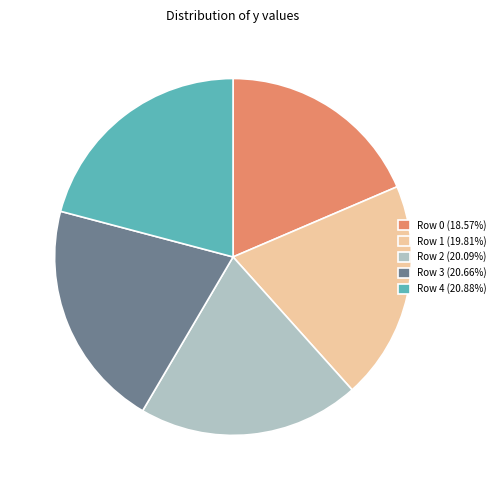

Does Row 3 (20.66%) account for over 50% of the chart?

No